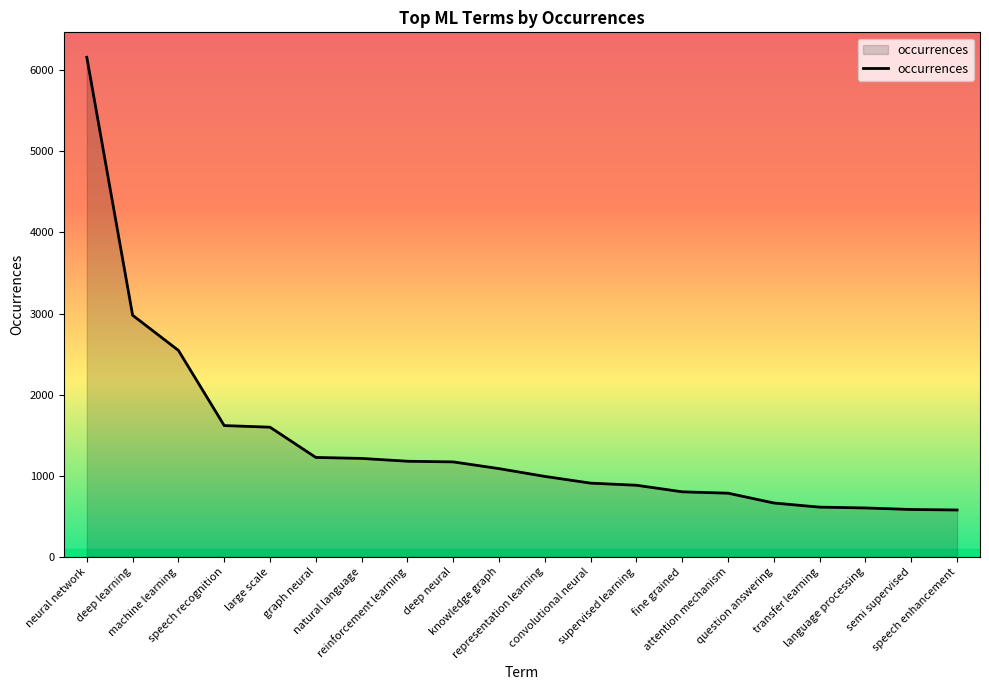

What is the difference between the maximum and minimum values?

5583